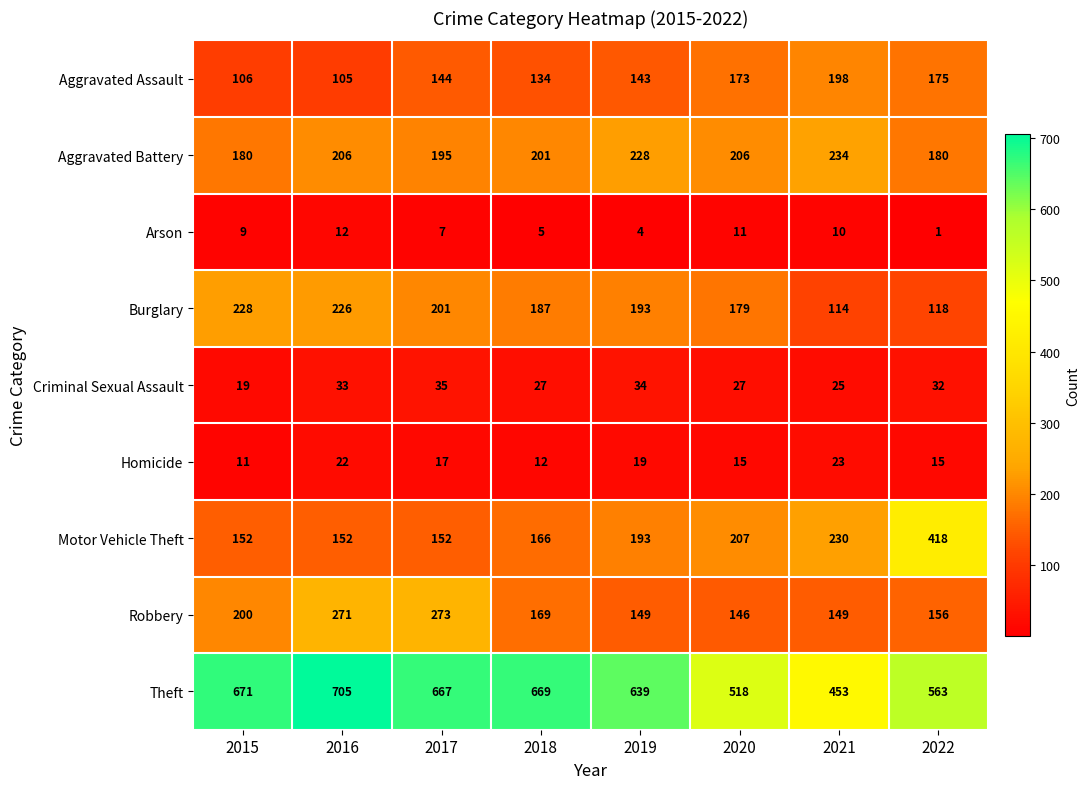

What is the average value of the Robbery series?

189